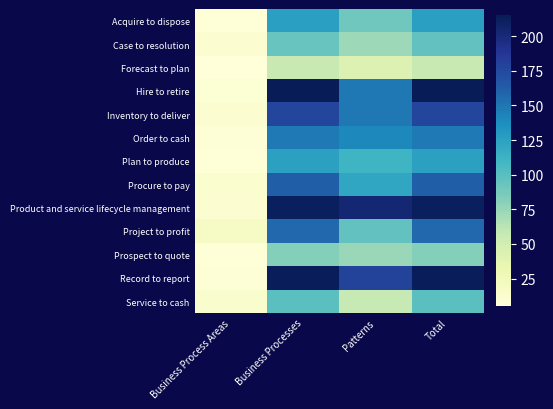

Count the number of categories in the chart.

4